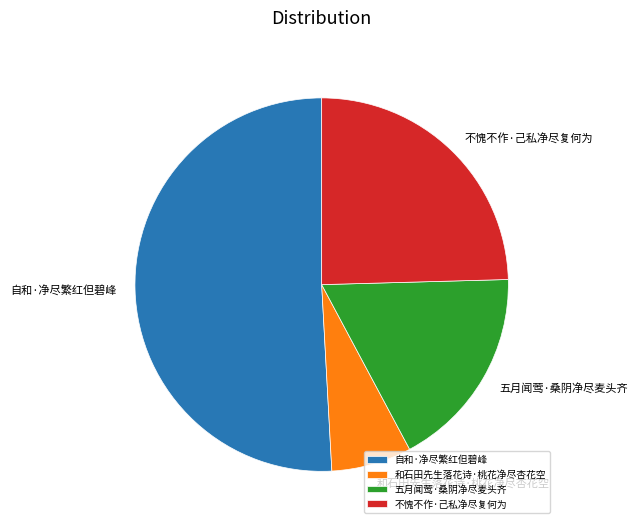

What is the largest slice in the pie chart?

自和·净尽繁红但碧峰